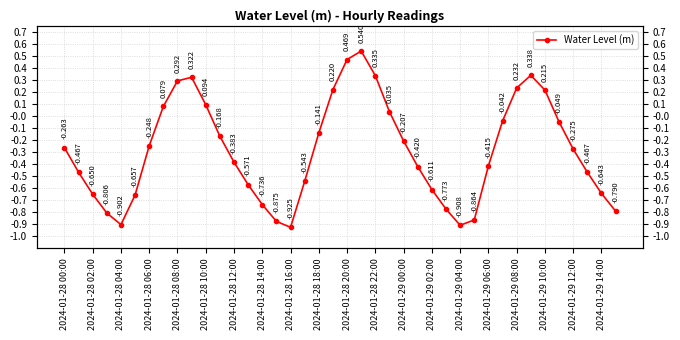

What is the sum of the values at 2024-01-28 20:00 and 2024-01-29 02:00?

-0.1